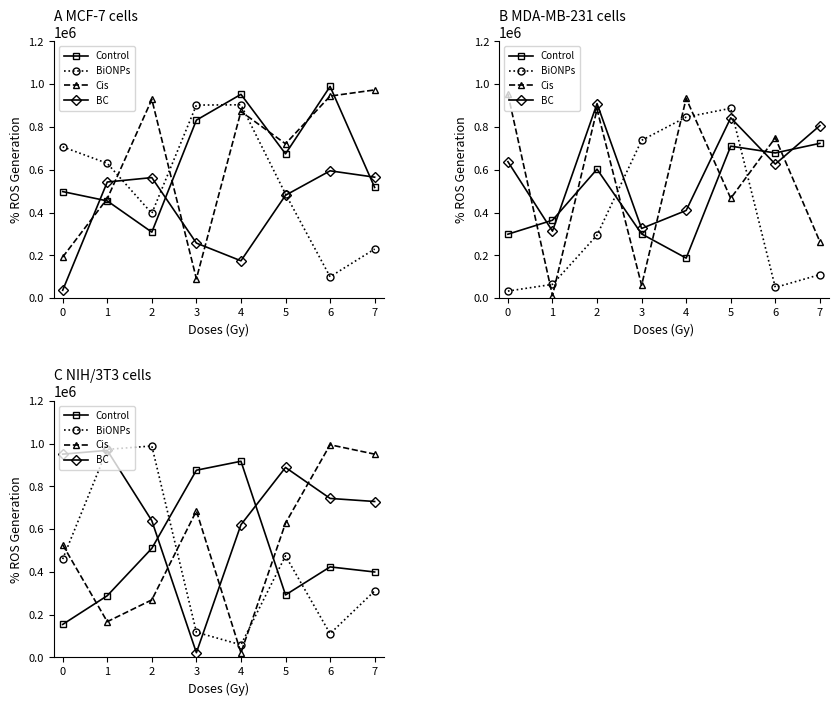

What is the difference between the BC values at 0 and 1?

17593